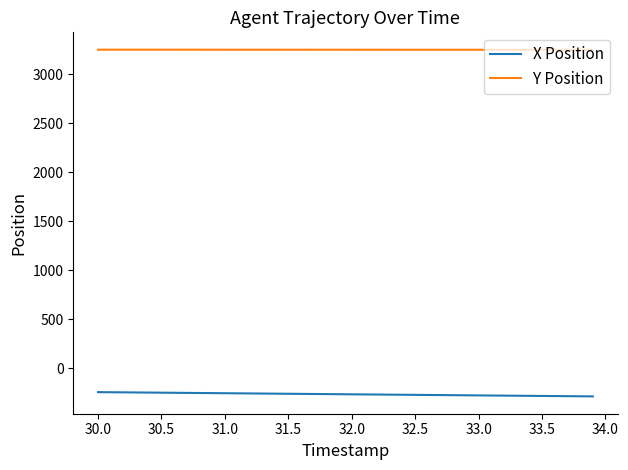

True or false: Y Position and X Position intersect in this chart.

False